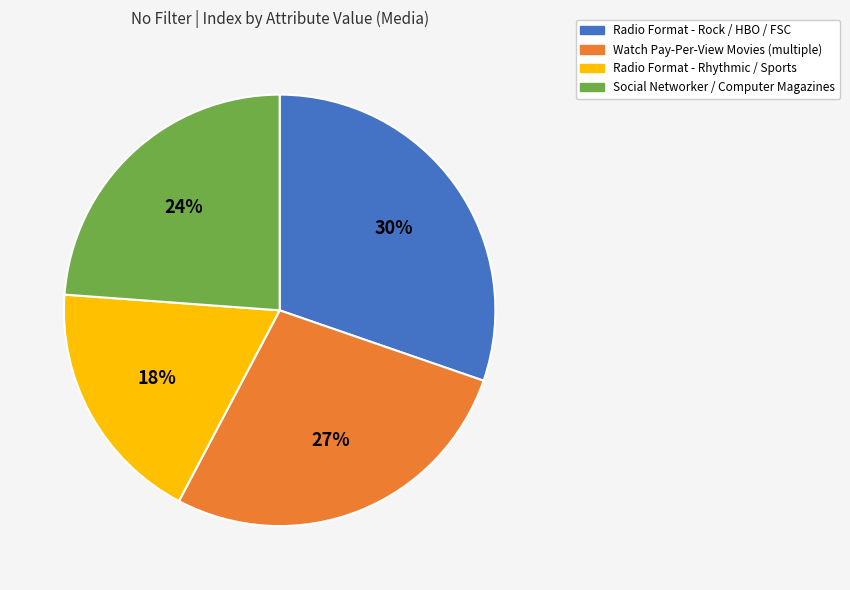

What percentage is the Watch Pay-Per-View Movies (multiple) slice, to the nearest percent?

27%